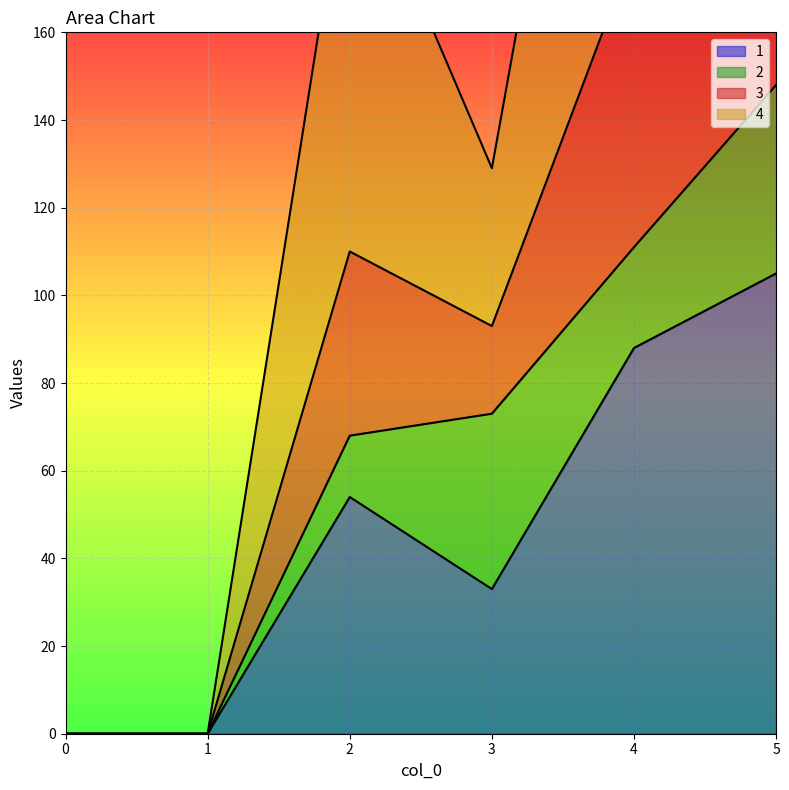

True or false: 3 has more than 2 interior local peaks.

False